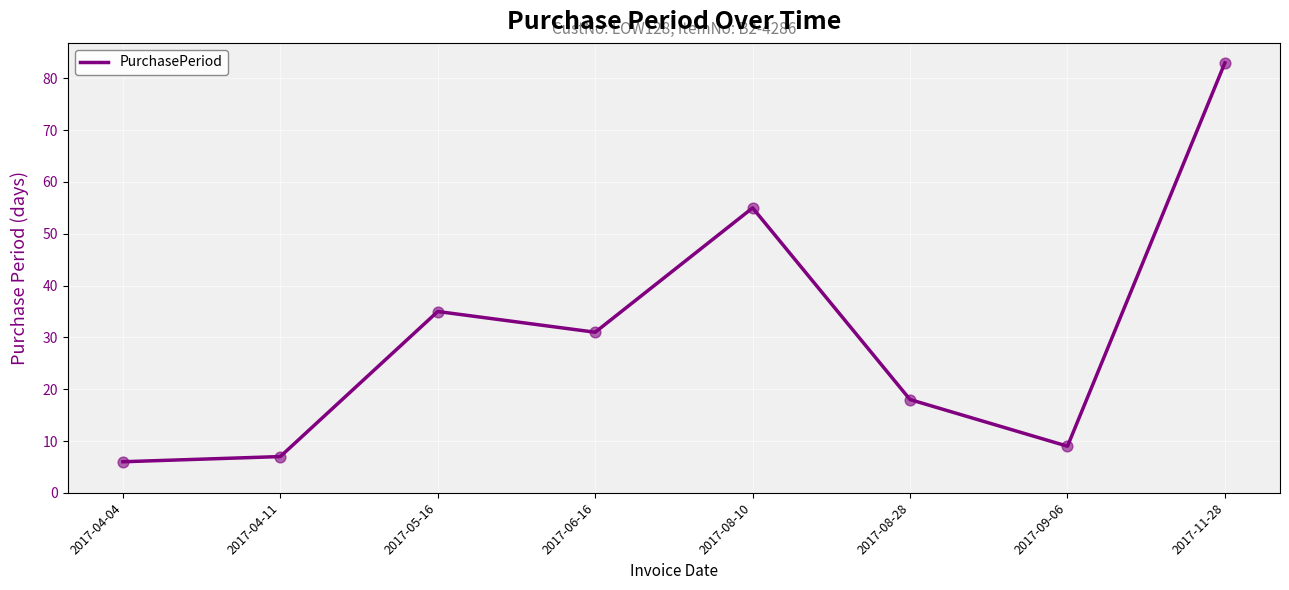

What is the change in value from 2017-04-04 to 2017-09-06?

+3